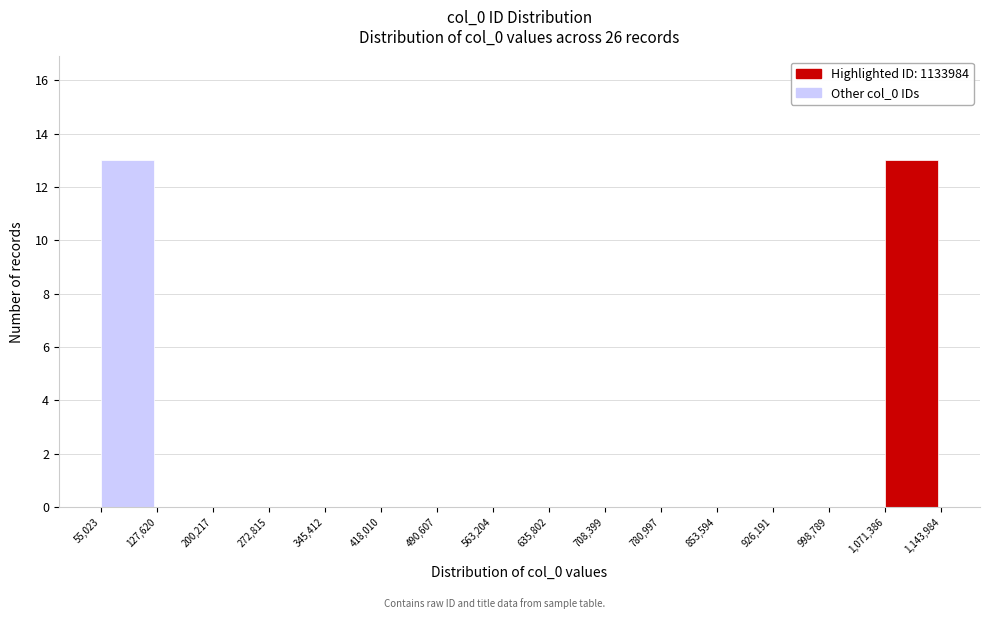

Reading left to right, list every bar in this chart as the range it spans on the x-axis followed by its height. The values are not printed on the chart, so give them approximately, as read against the axis.

55,023 to 127,620: 13
127,620 to 200,217: 0
200,217 to 272,815: 0
272,815 to 345,412: 0
345,412 to 418,010: 0
418,010 to 490,607: 0
490,607 to 563,204: 0
563,204 to 635,802: 0
635,802 to 708,399: 0
708,399 to 780,997: 0
780,997 to 853,594: 0
853,594 to 926,191: 0
926,191 to 998,789: 0
998,789 to 1,071,386: 0
1,071,386 to 1,143,984: 13